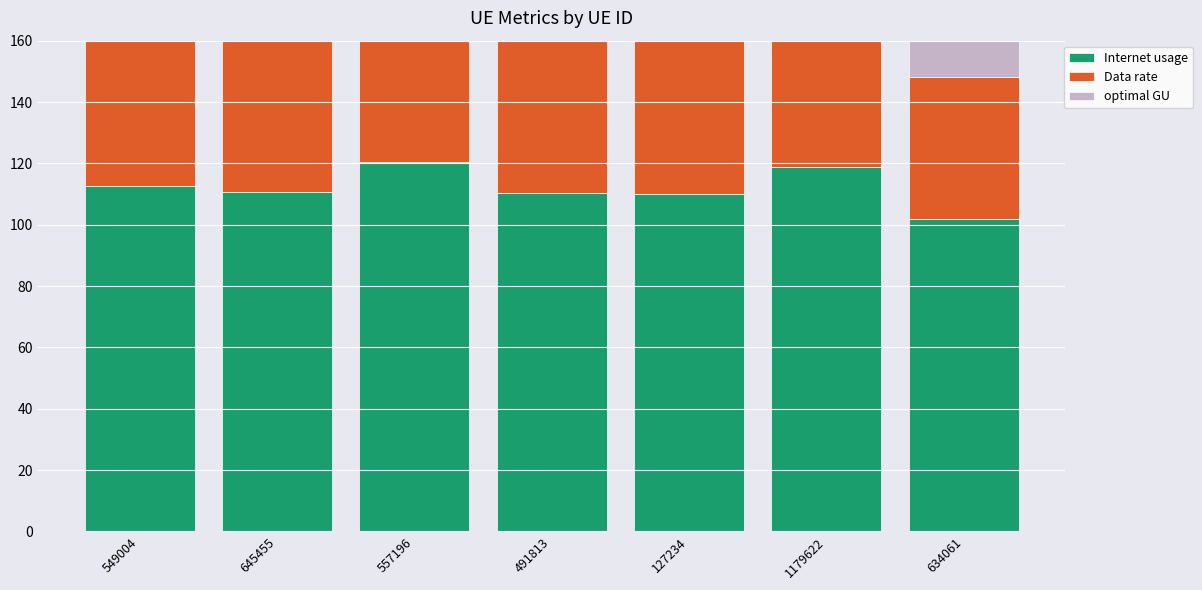

How many bars are there in total?

21